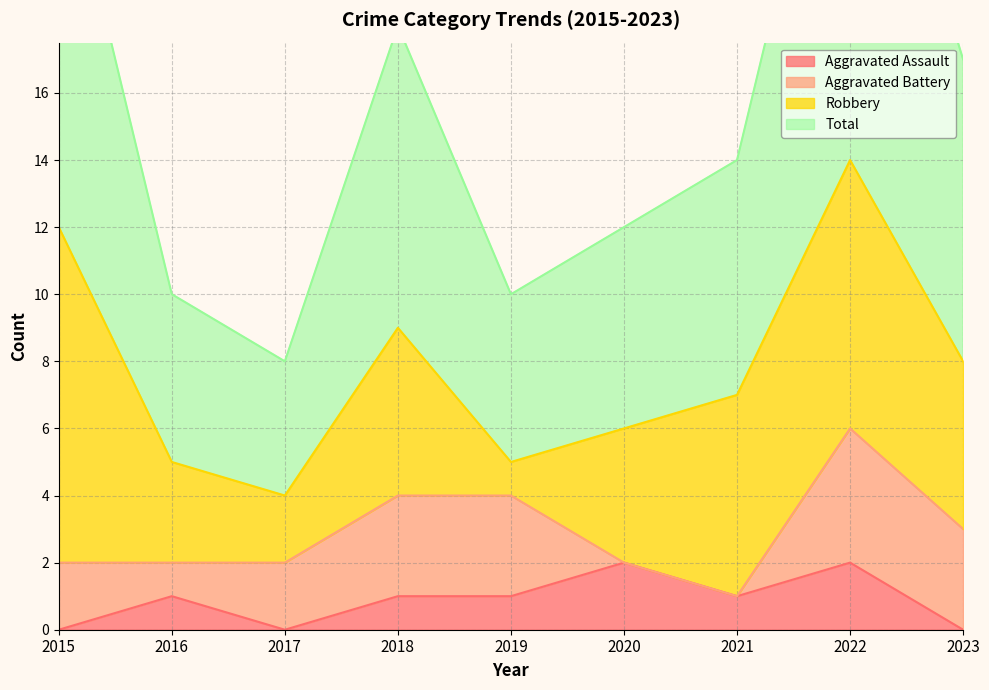

Is it true that Aggravated Assault equals -1 at 2017?

False